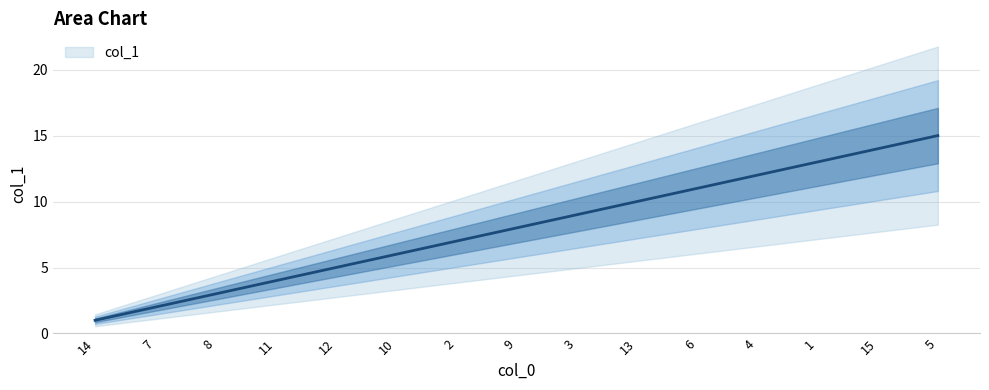

The value at 11 is 4. True or false?

True